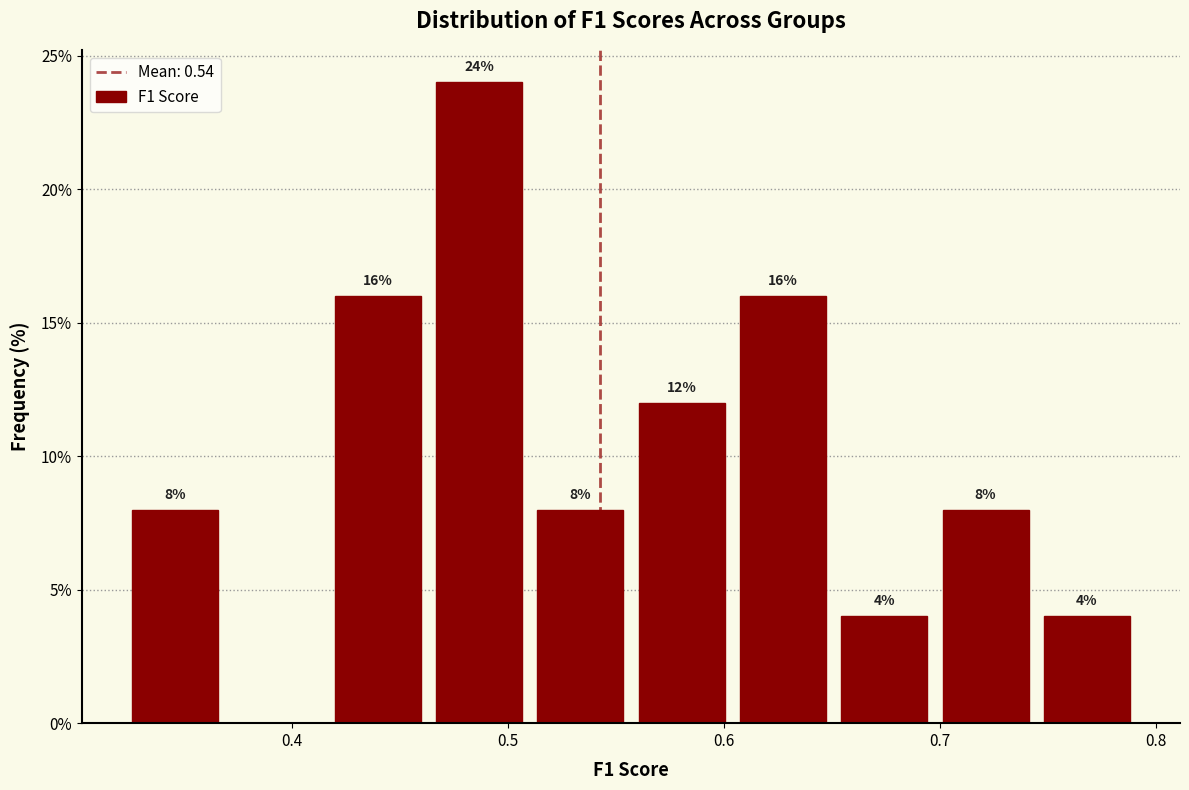

Which range on the x-axis has the tallest bar?

0.46 to 0.51